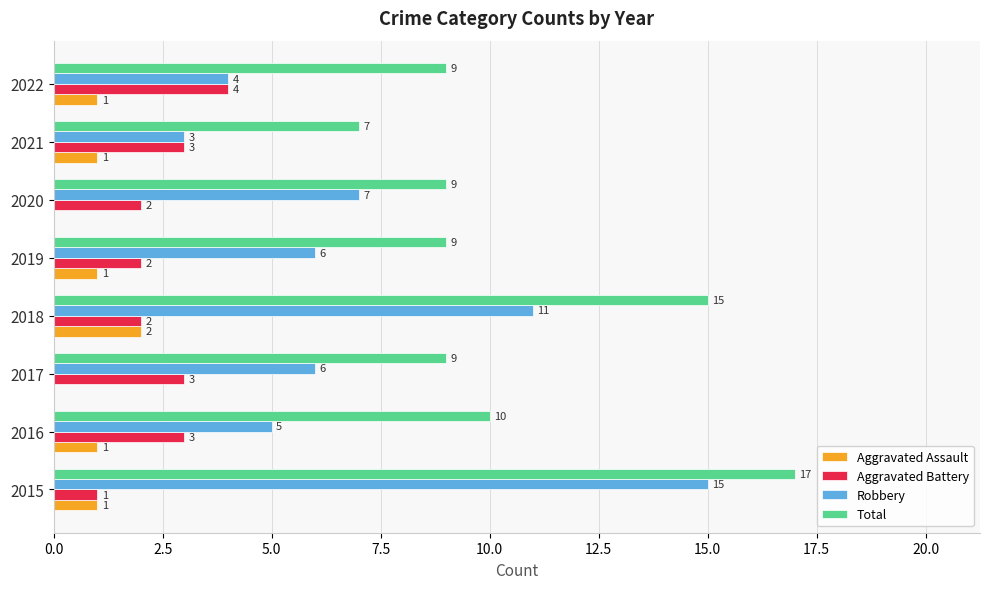

What is the sum of the Aggravated Battery values at 2018 and 2020?

4